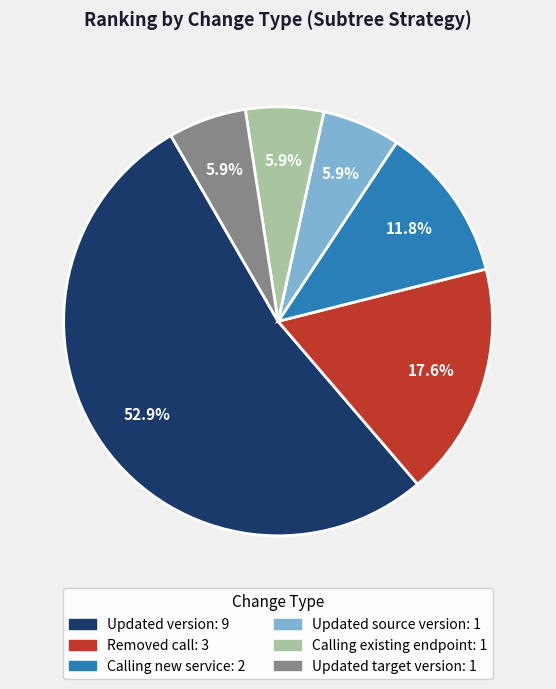

Which category has the biggest portion of the pie?

Updated version